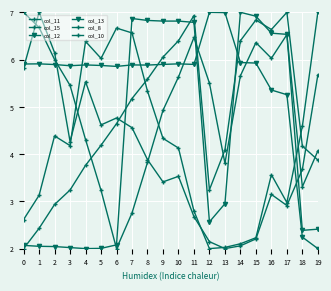

What is the total value across all series at 17?

31.2